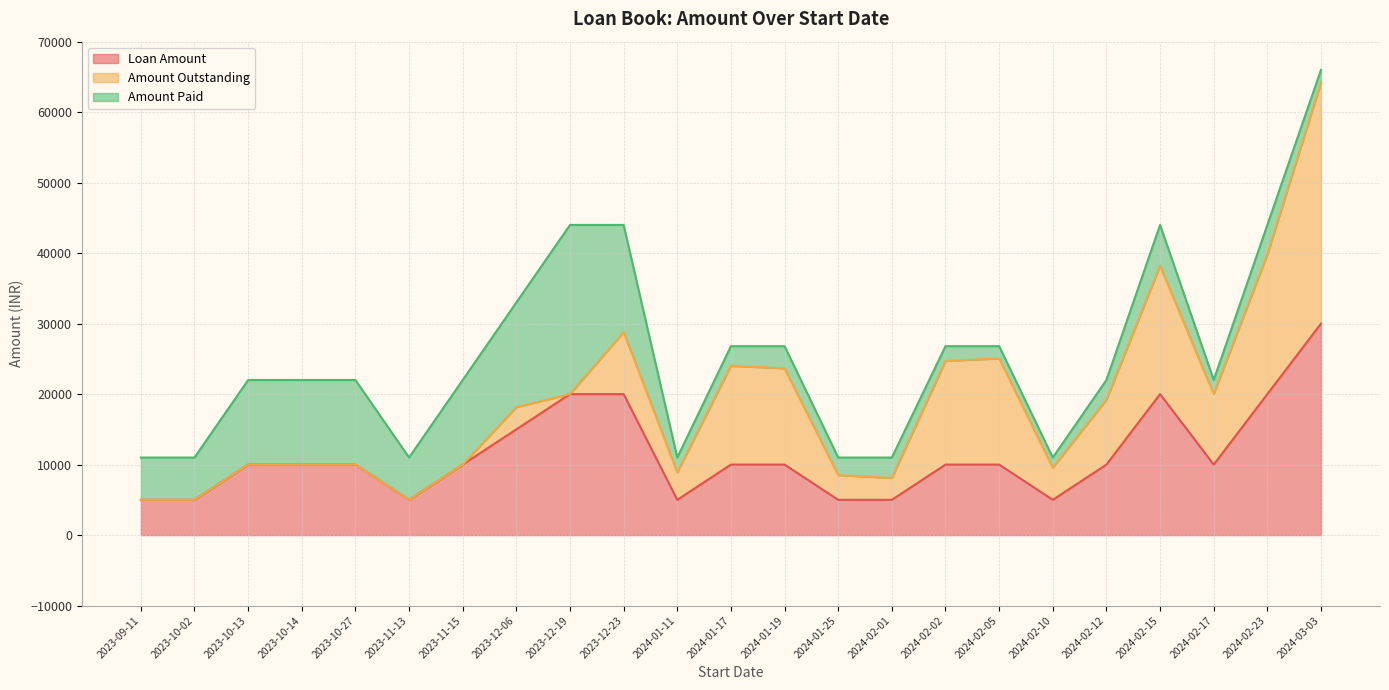

Where do Loan Amount and Amount Outstanding first cross each other?

2024-01-11 and 2024-01-17